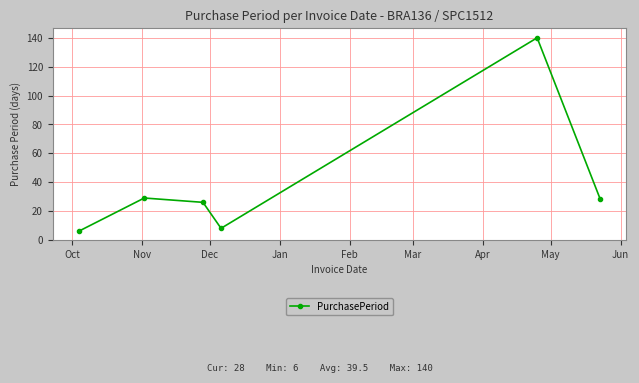

What is the maximum value shown in the chart?

140